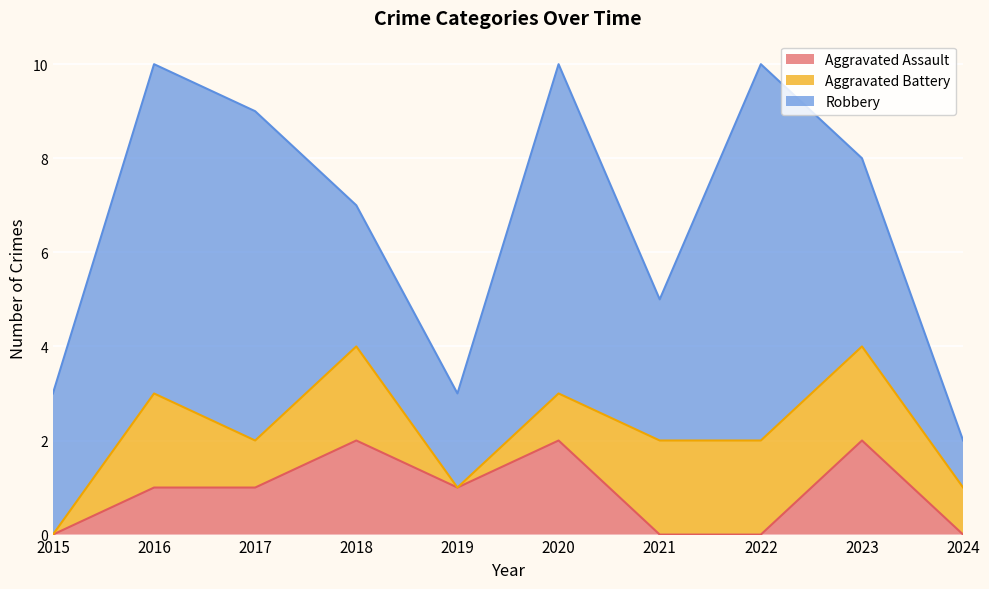

The Aggravated Assault series shows 3 at 2020. True or false?

False